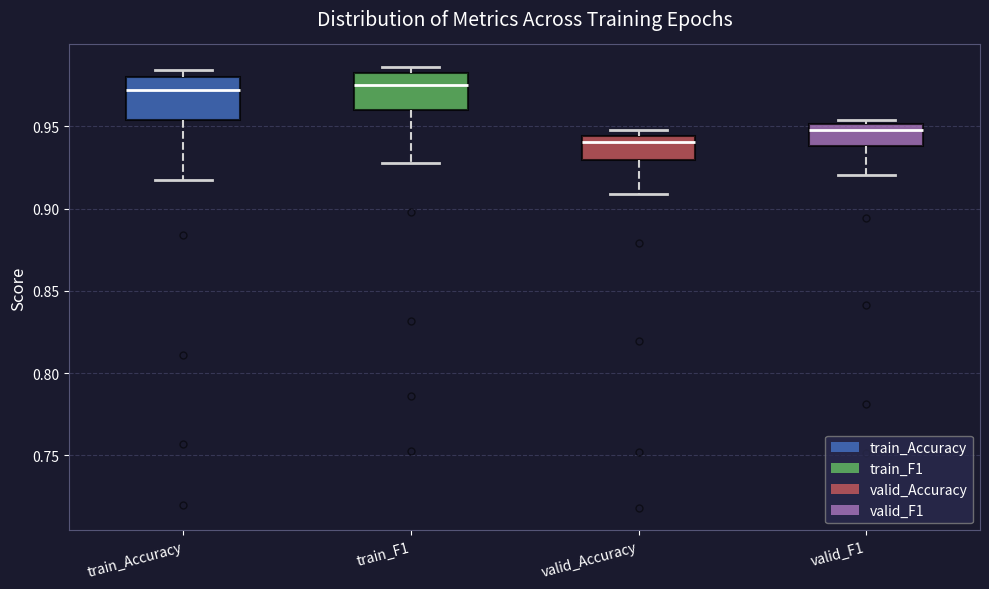

Reading left to right, read every box against the y-axis: the position of its median line, the range the box covers, and the ends of its whiskers. The values are not printed on the chart, so give them approximately, as read against the axis.

train_Accuracy: median 0.970, box 0.955 to 0.980, whiskers 0.915 to 0.985
train_F1: median 0.975, box 0.960 to 0.980, whiskers 0.930 to 0.985
valid_Accuracy: median 0.940, box 0.930 to 0.945, whiskers 0.910 to 0.950
valid_F1: median 0.950 (just below the box's upper edge), box 0.940 to 0.950, whiskers 0.920 to 0.955